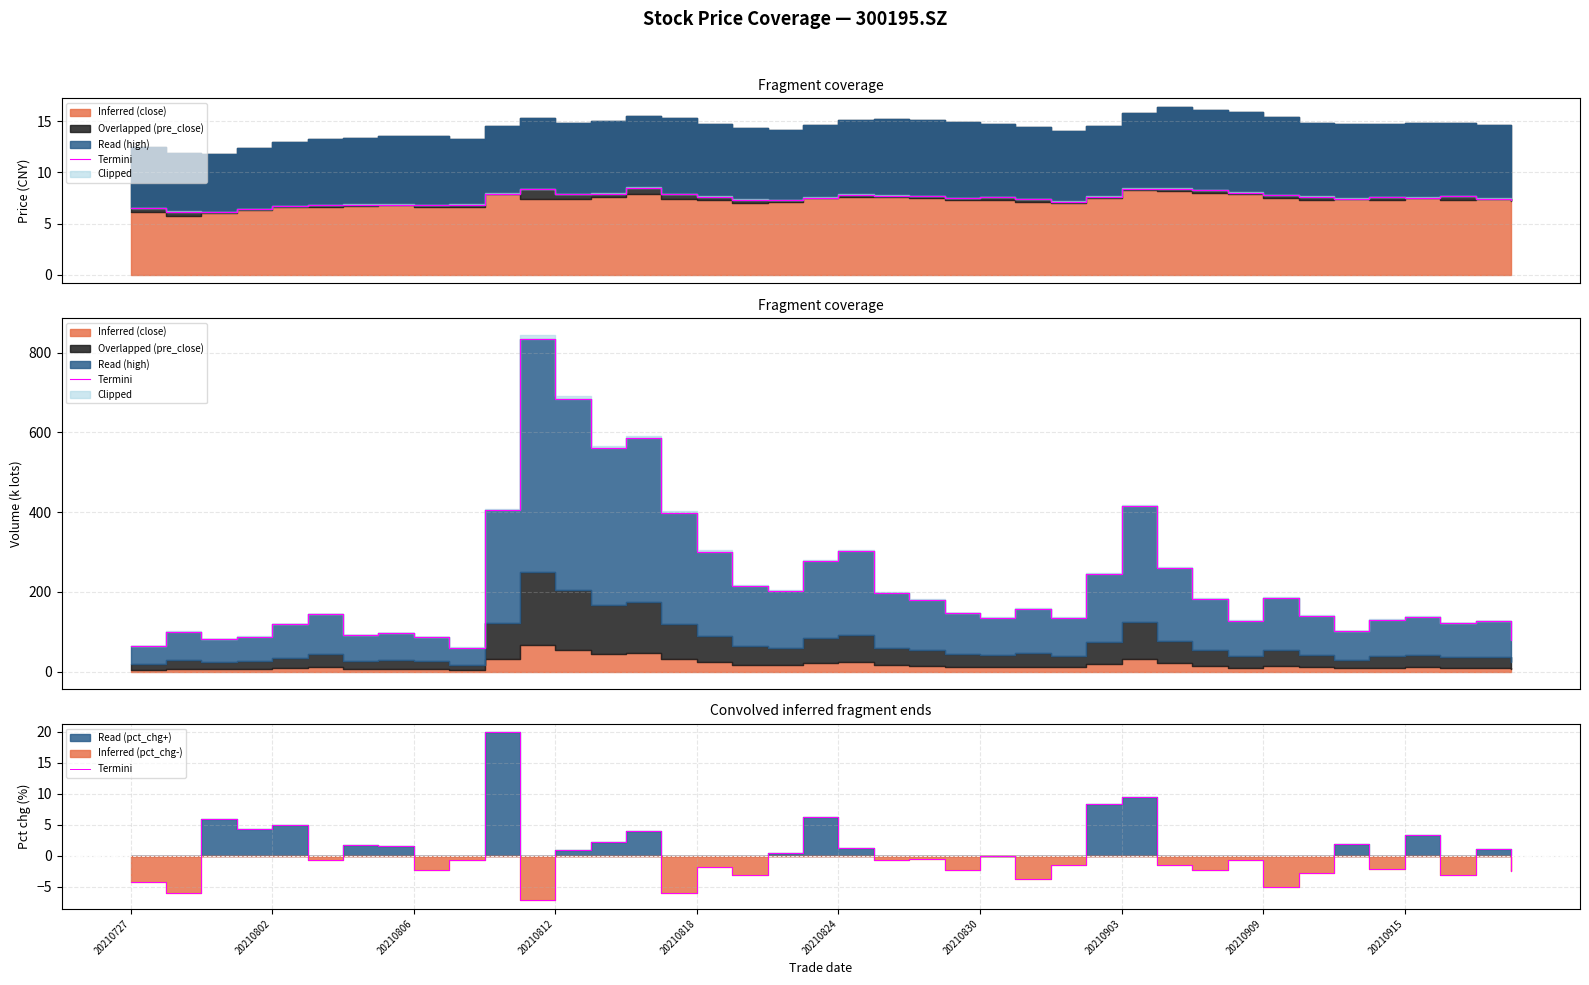

How many points are higher than both their immediate neighbors (excluding endpoints)?

14